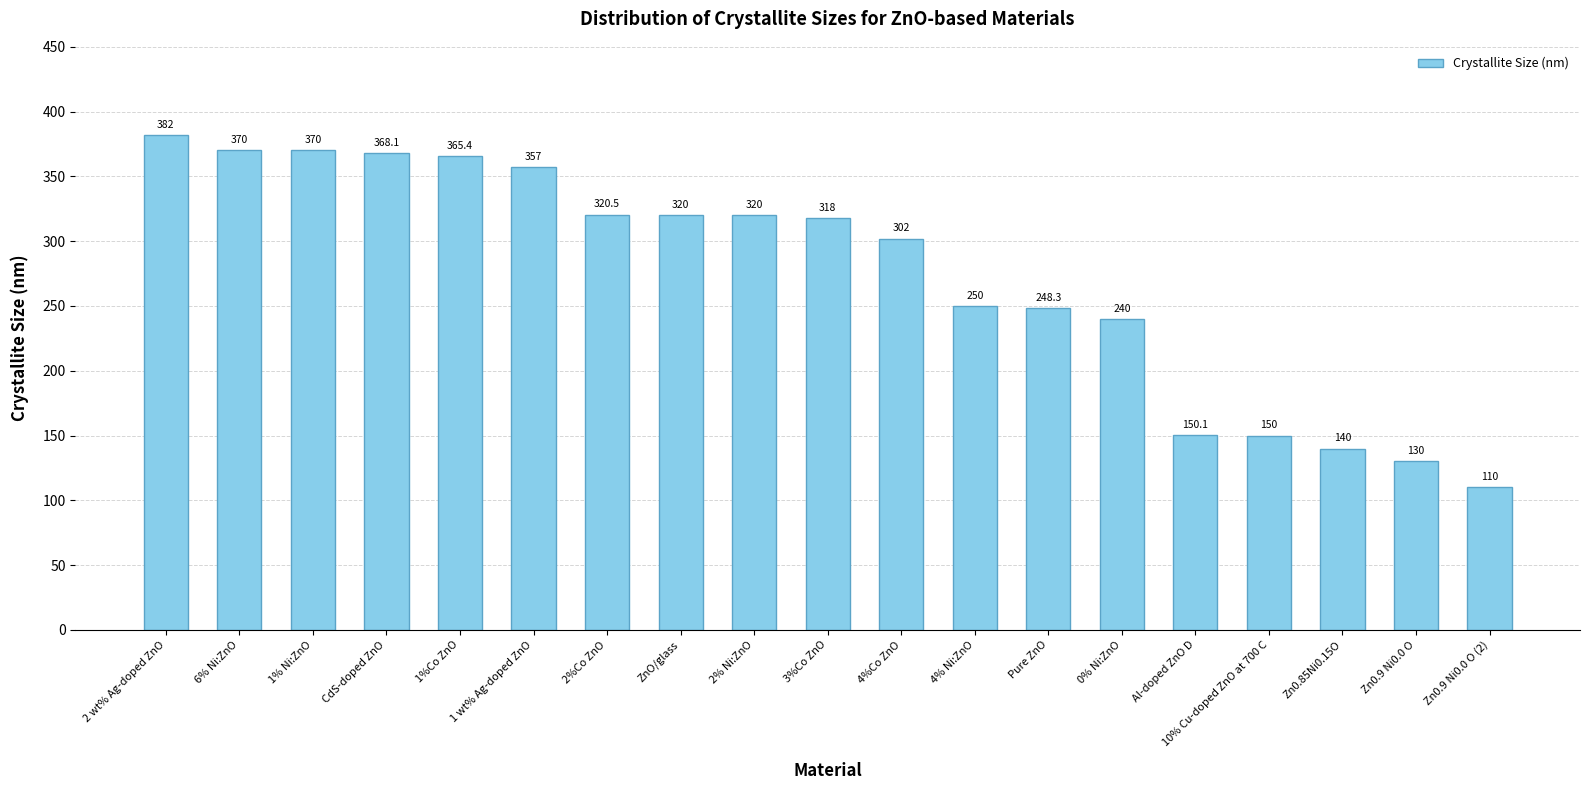

At which category does the chart reach its minimum across all series?

Zn0.9 Ni0.0 O (2)